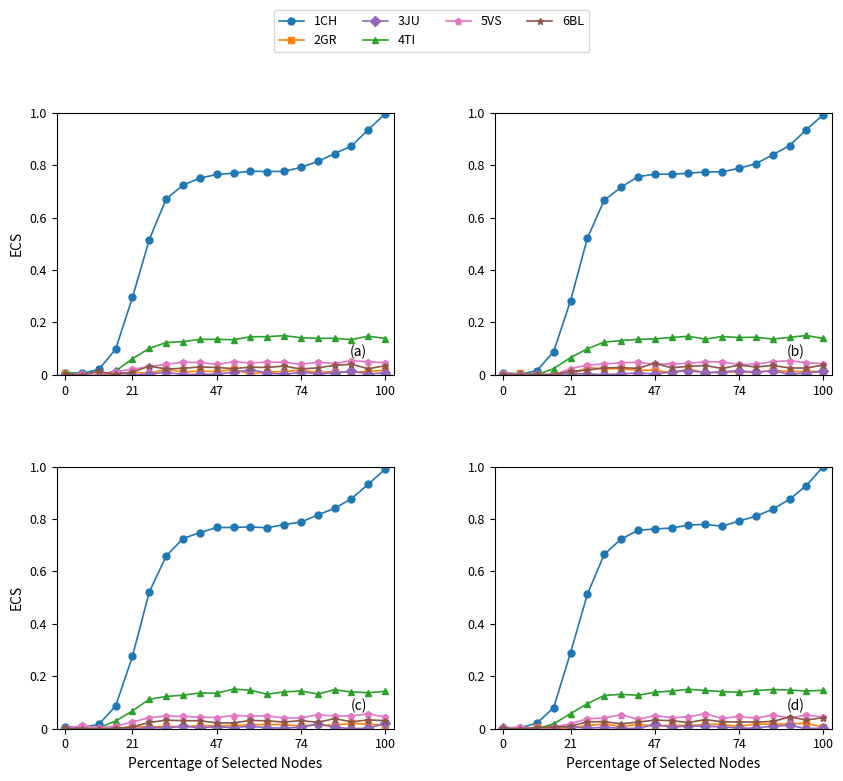

At which category is the sum across all series the highest?

19